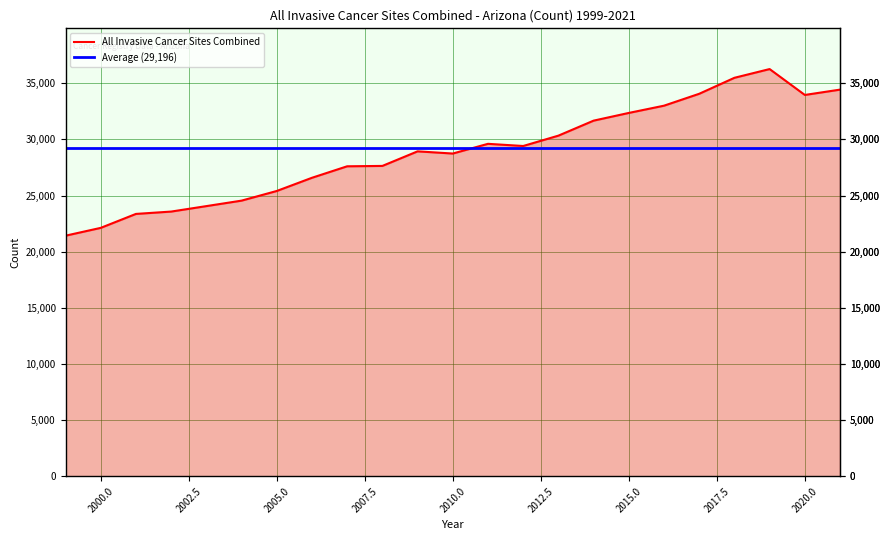

How many data points are less than 28940?

11